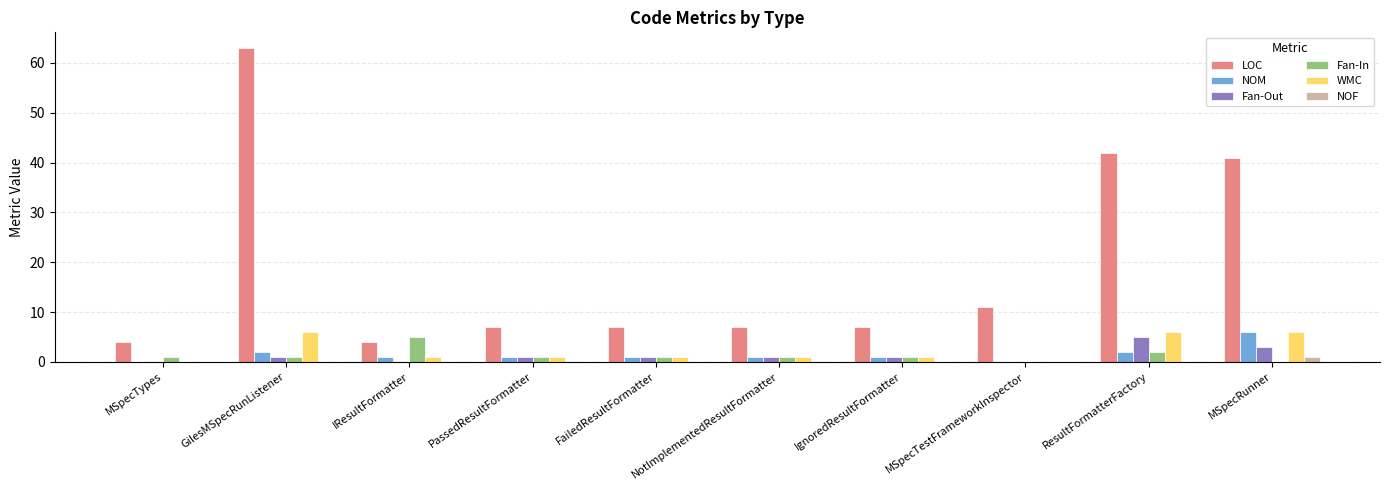

At which label does LOC first exceed 7?

GilesMSpecRunListener